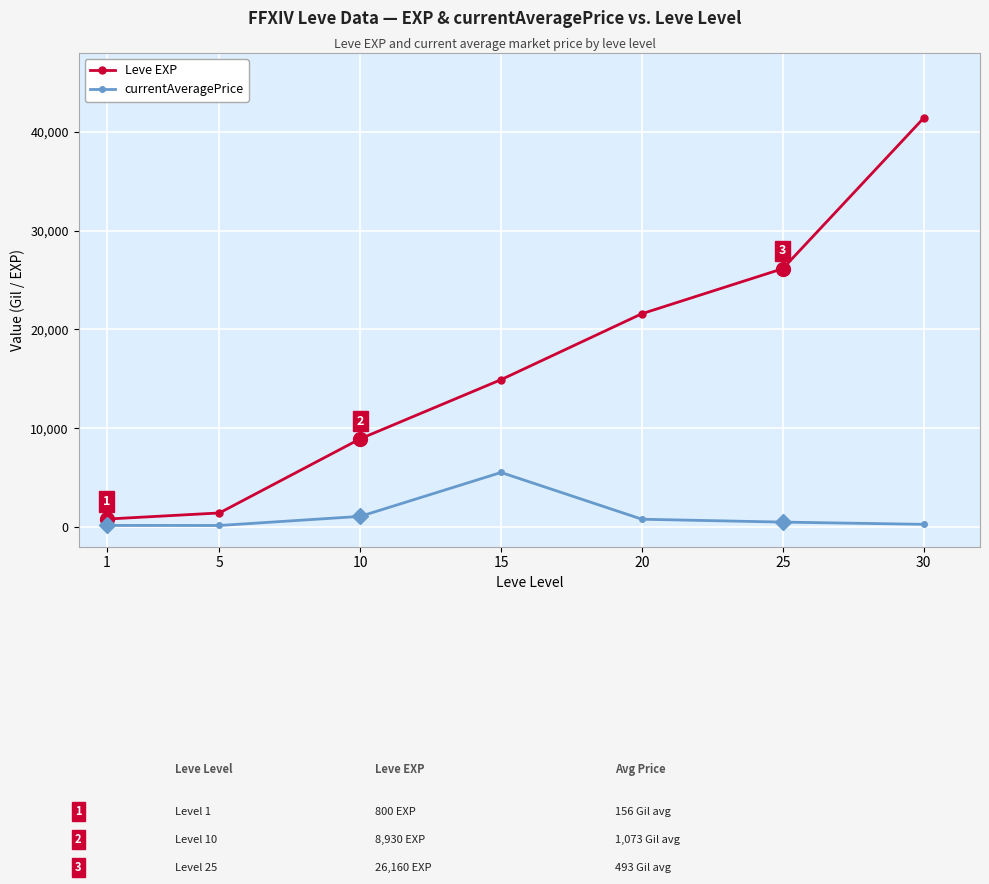

Is the value of currentAveragePrice at 5 greater than the value of Leve EXP at 20?

No